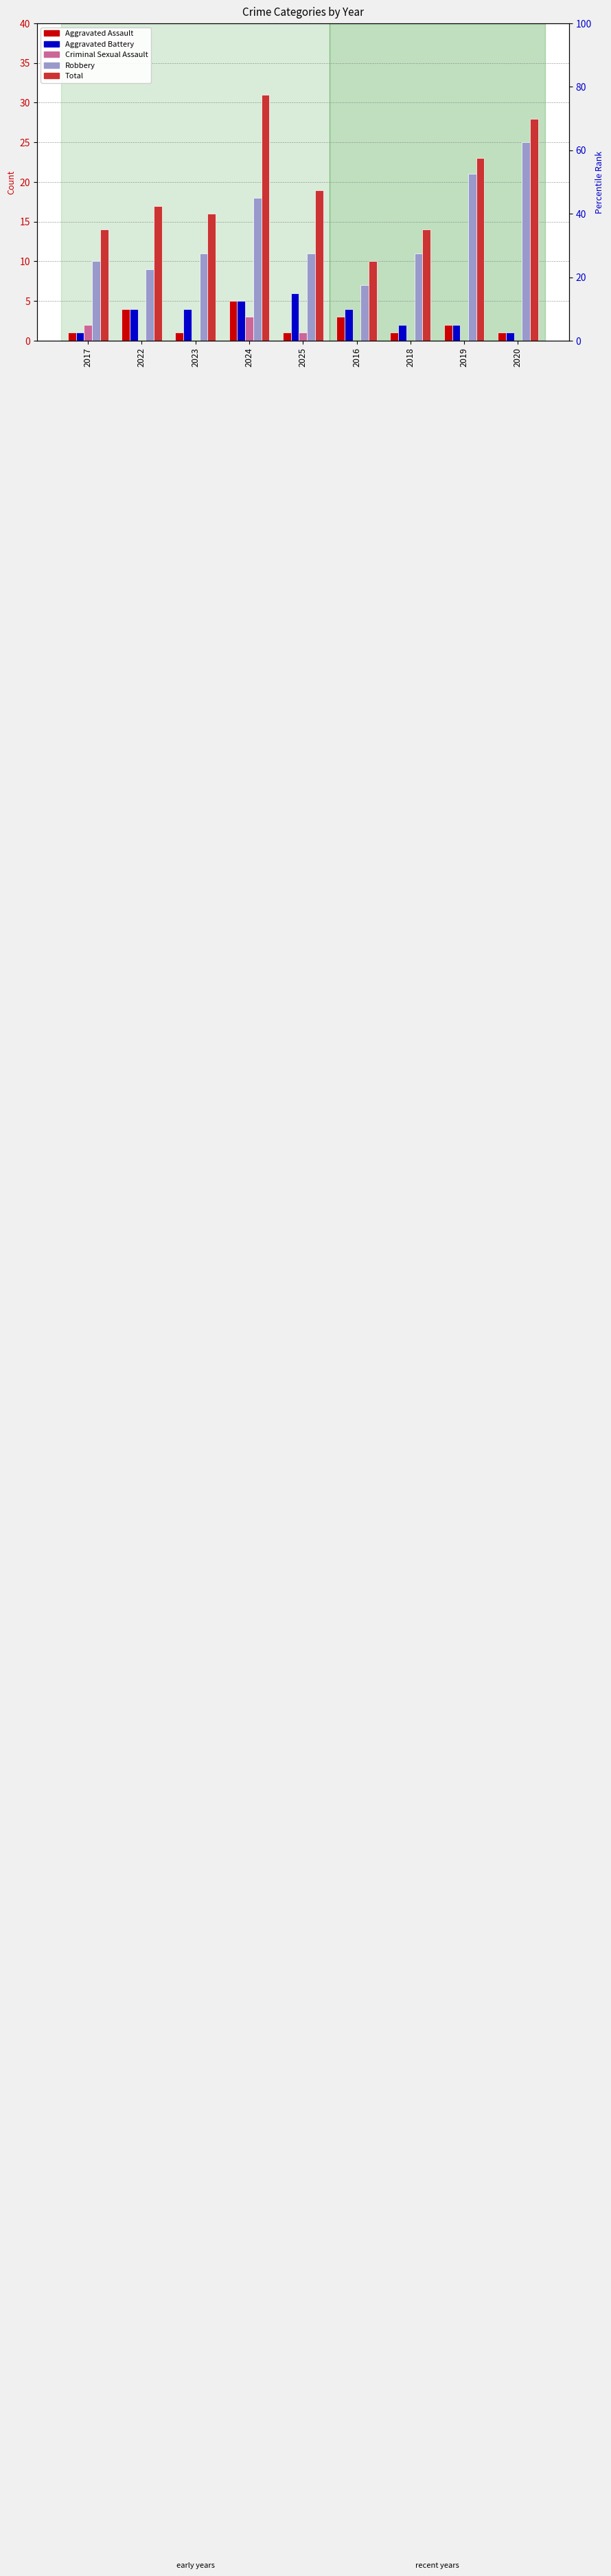

Is it true that Robbery equals 10 at 2017?

True